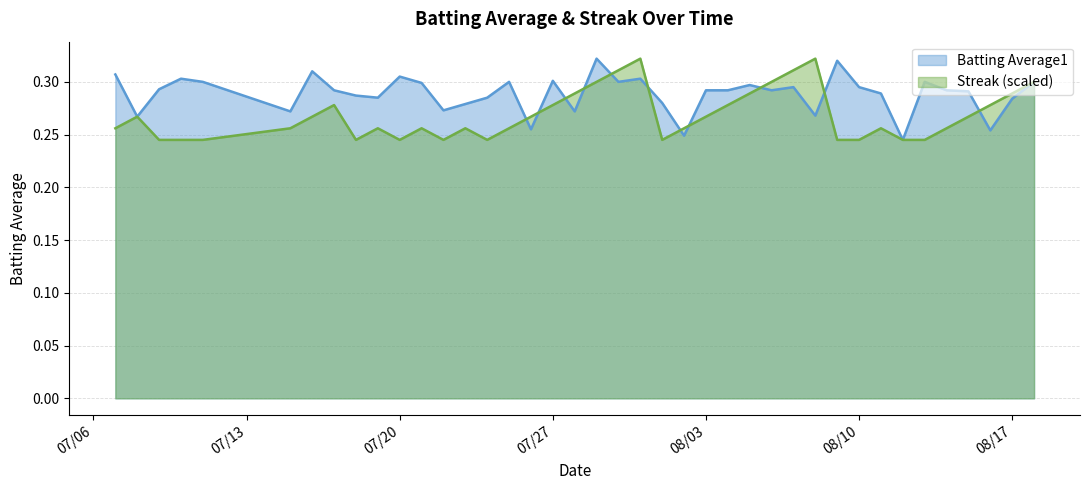

The Batting Average1 series shows 0.1 at 2010-07-25. True or false?

False